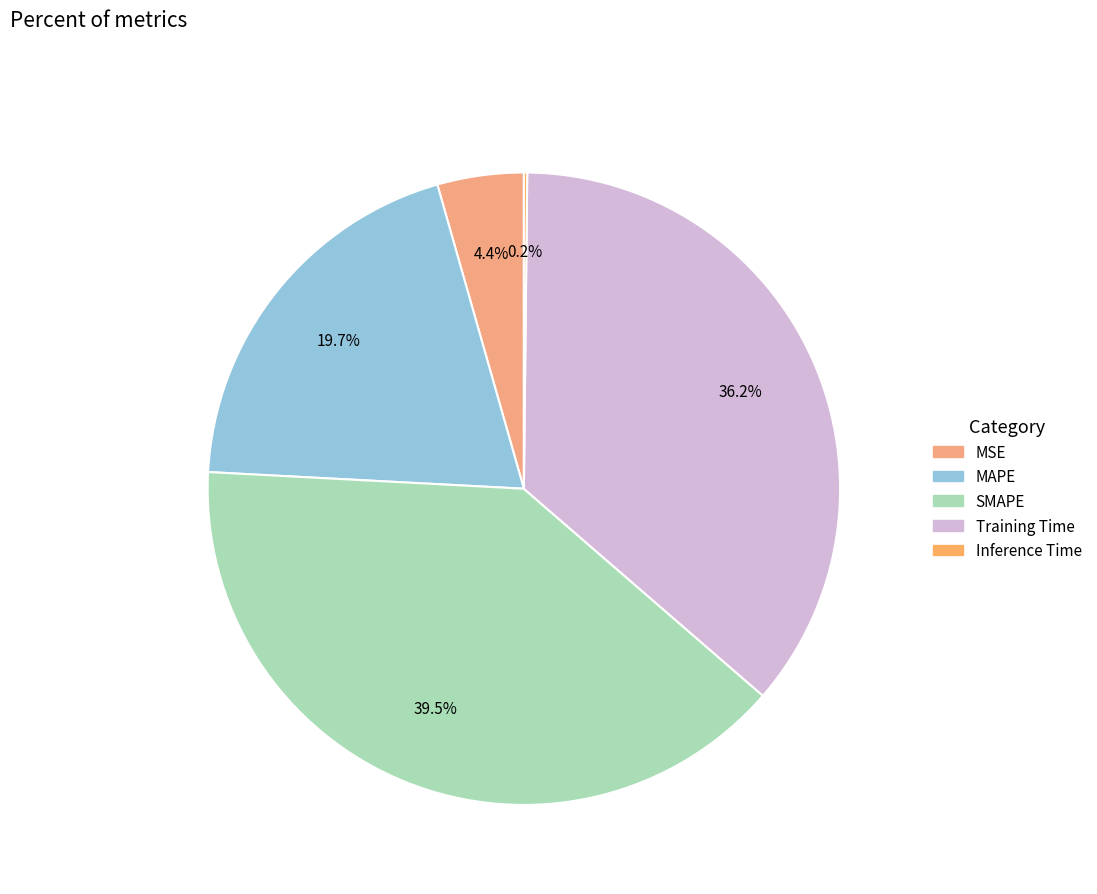

To the nearest percent, what is the average slice percentage?

20%